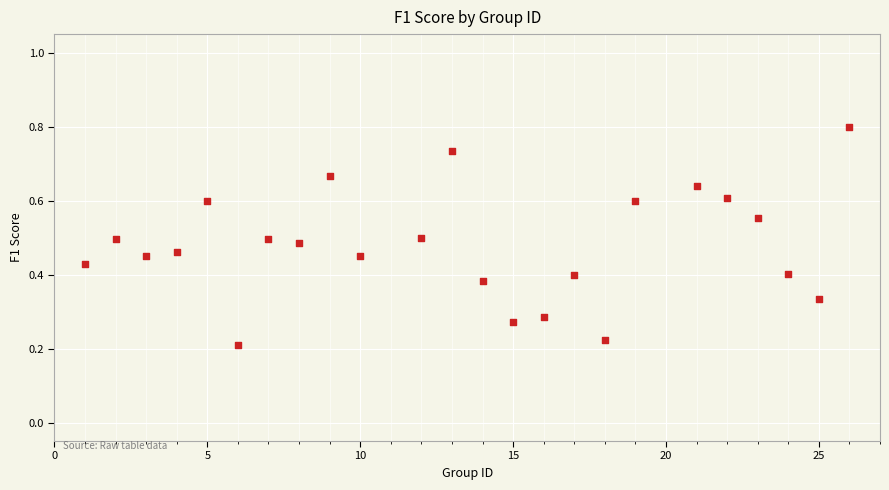

What is the range of X values (max minus min)?

25.0